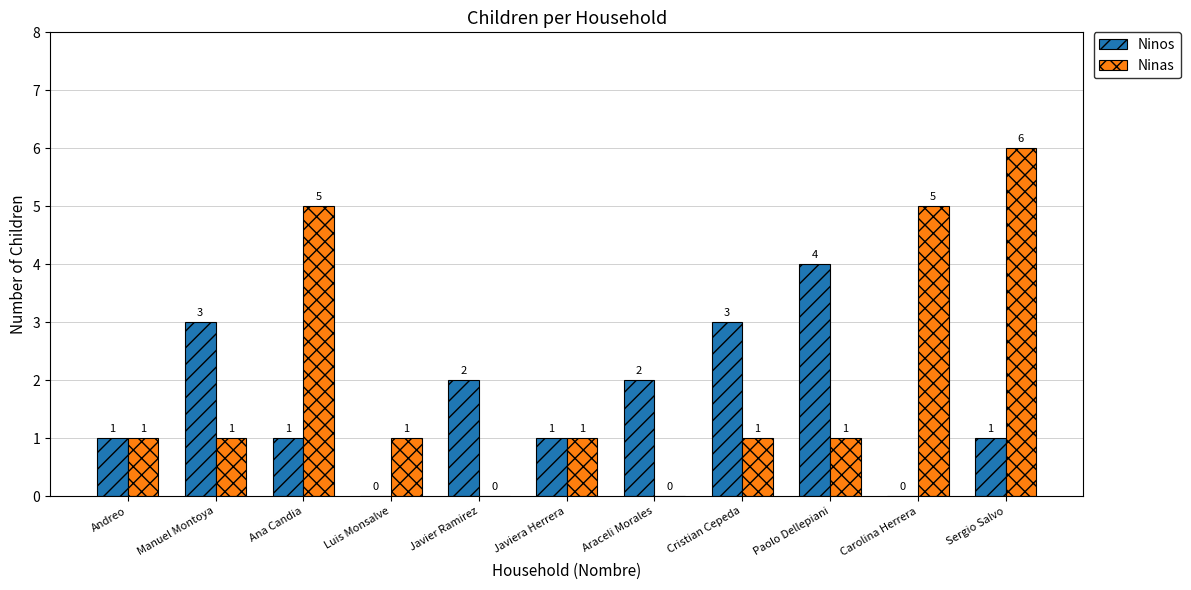

At which category is the sum across all series the highest?

Sergio Salvo